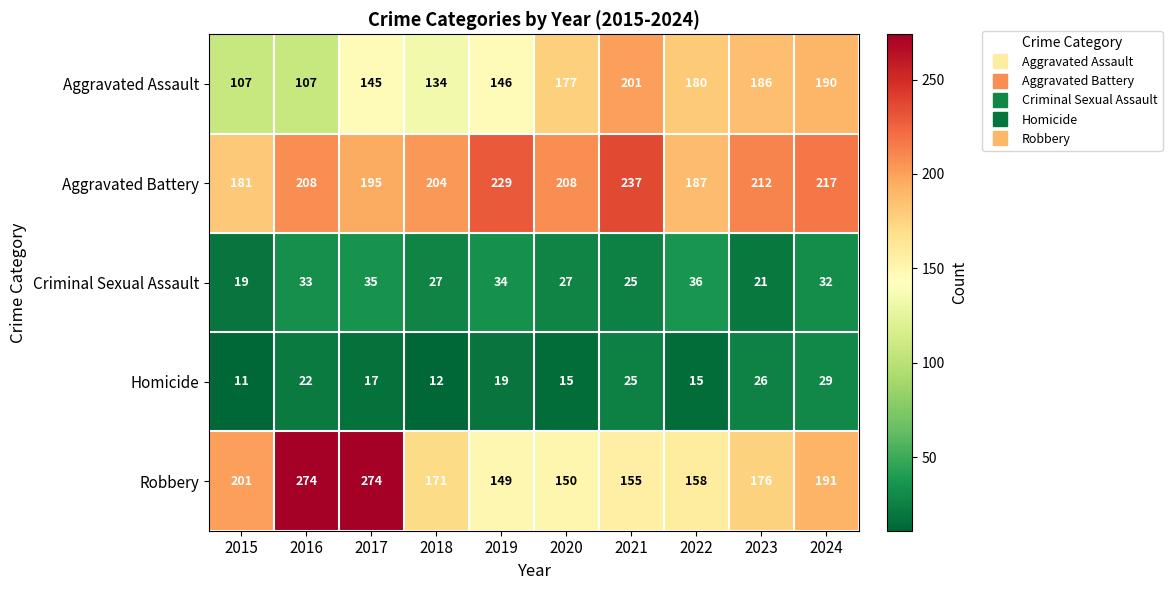

What is the approximate value of Aggravated Assault at 2023, to the nearest 5?

185